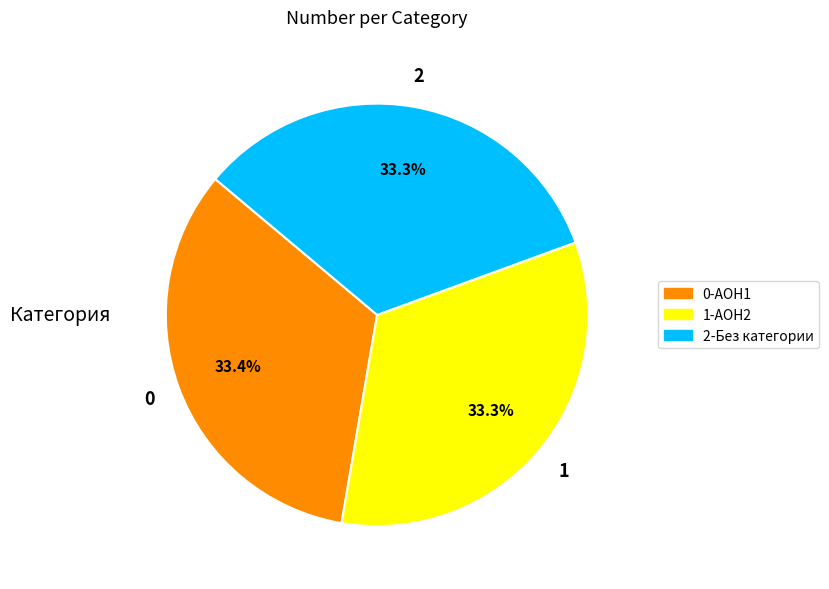

Is there any slice that represents more than half of the pie?

No